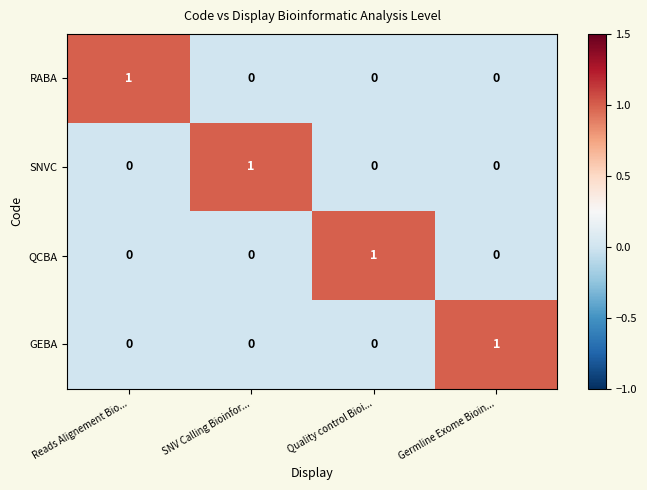

True or false: QCBA has a value of 0 at Reads Alignement Bio....

True